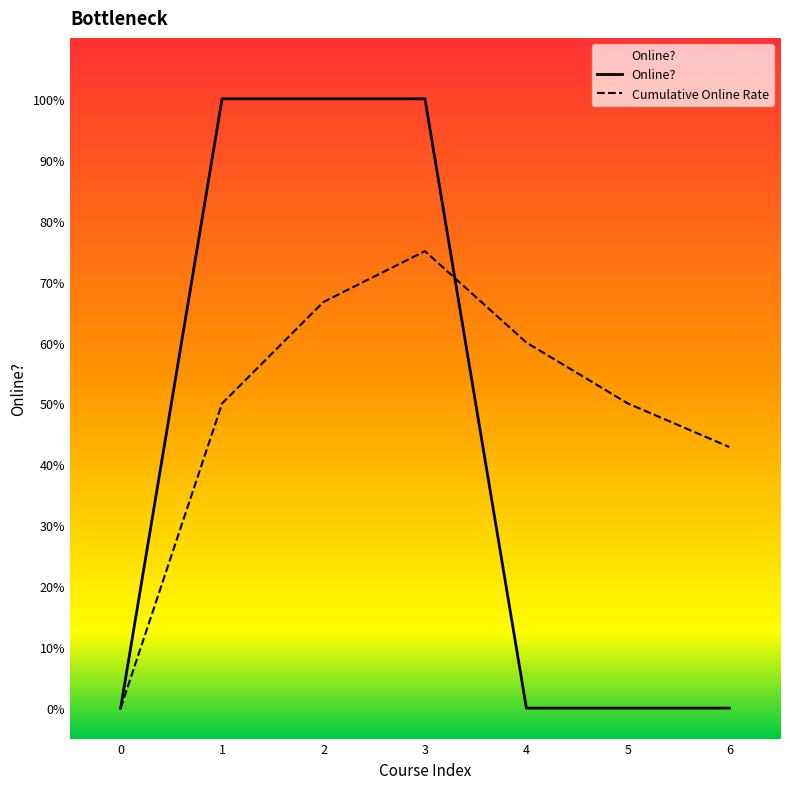

Is this an area chart (filled region under the line)?

Yes